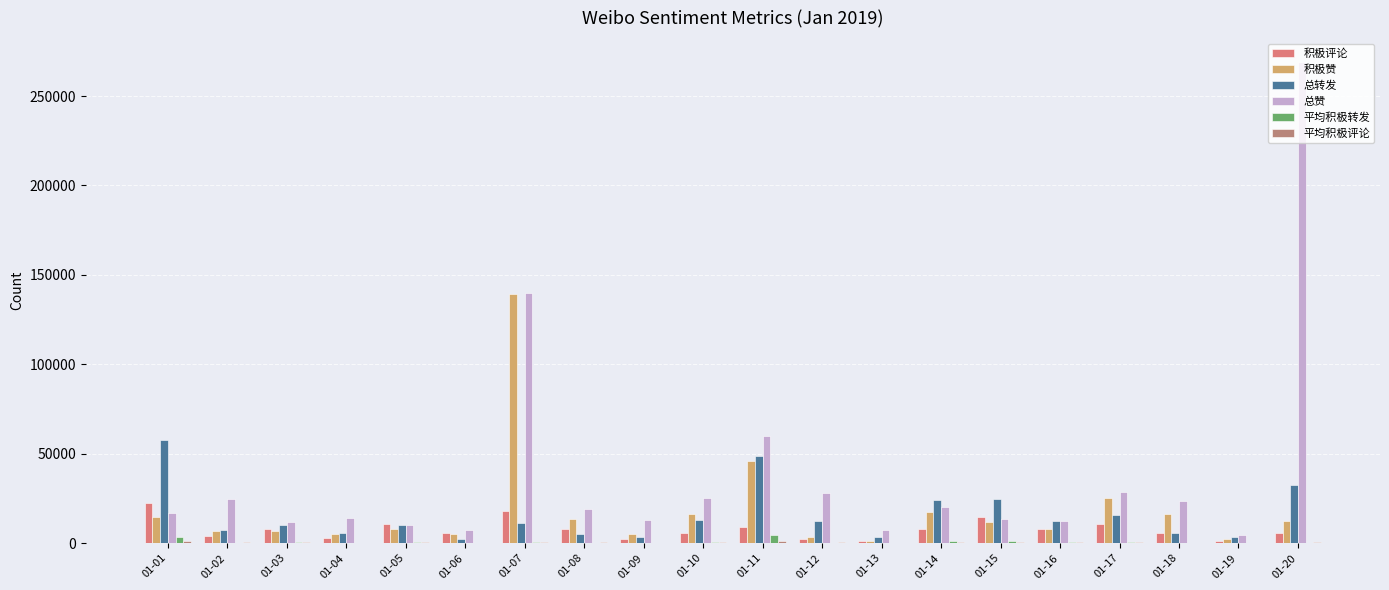

How many series are shown in this chart?

6